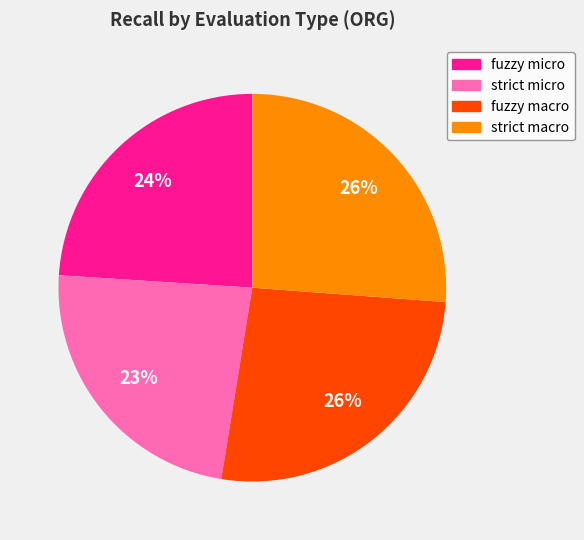

Do fuzzy micro and strict macro together represent more than half of the pie?

Yes